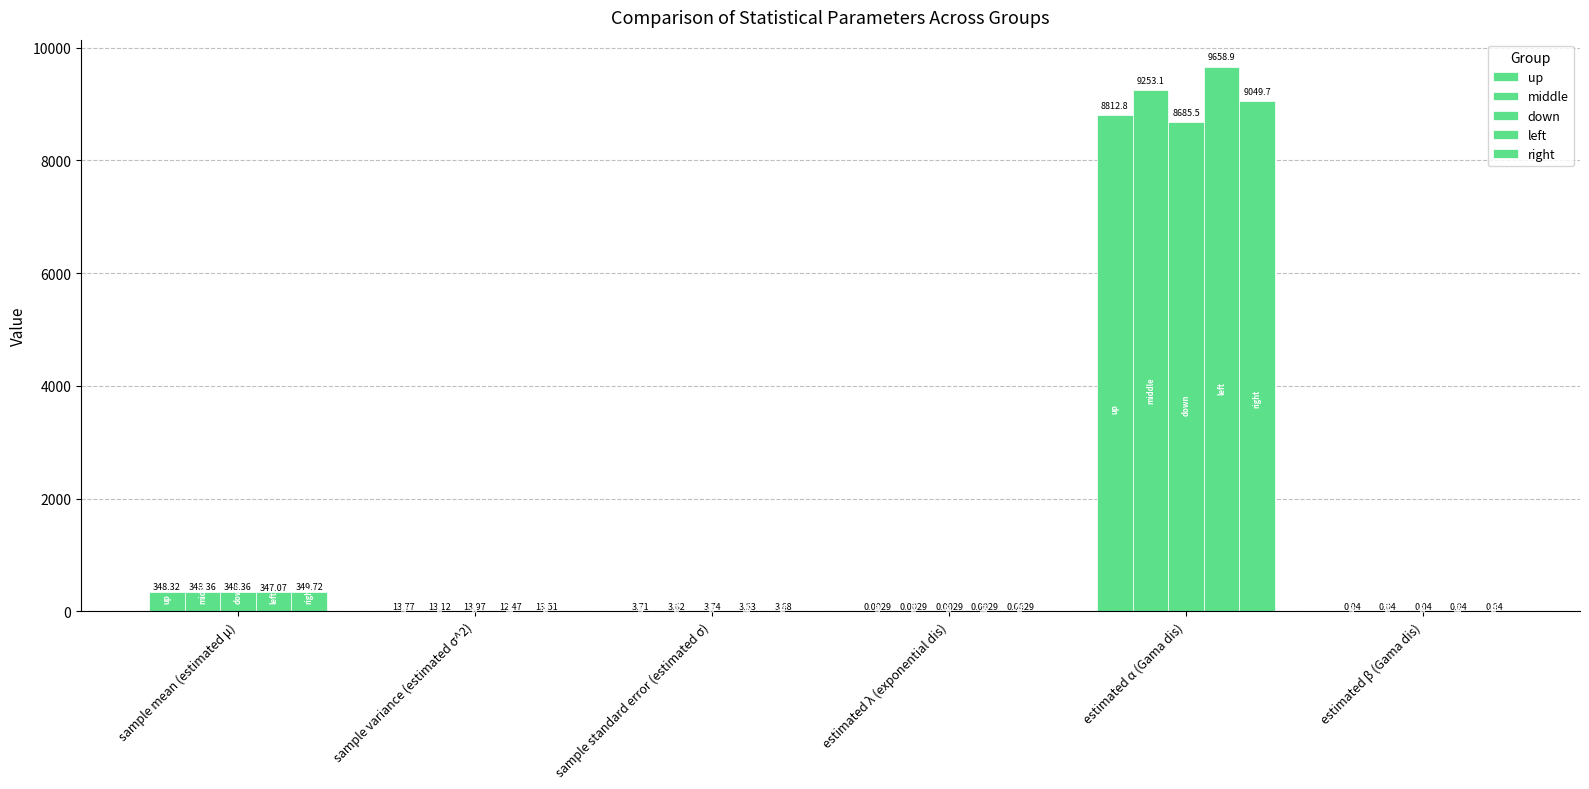

How many data points in left are above 12?

3